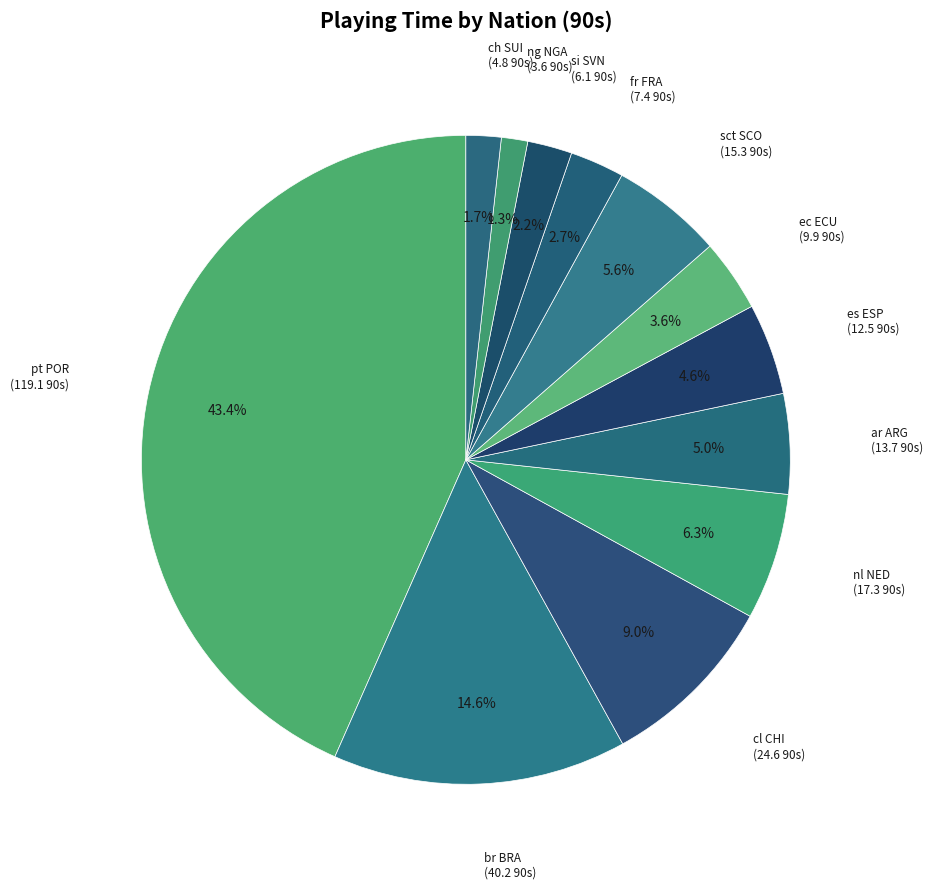

How many slices are in this pie chart?

12